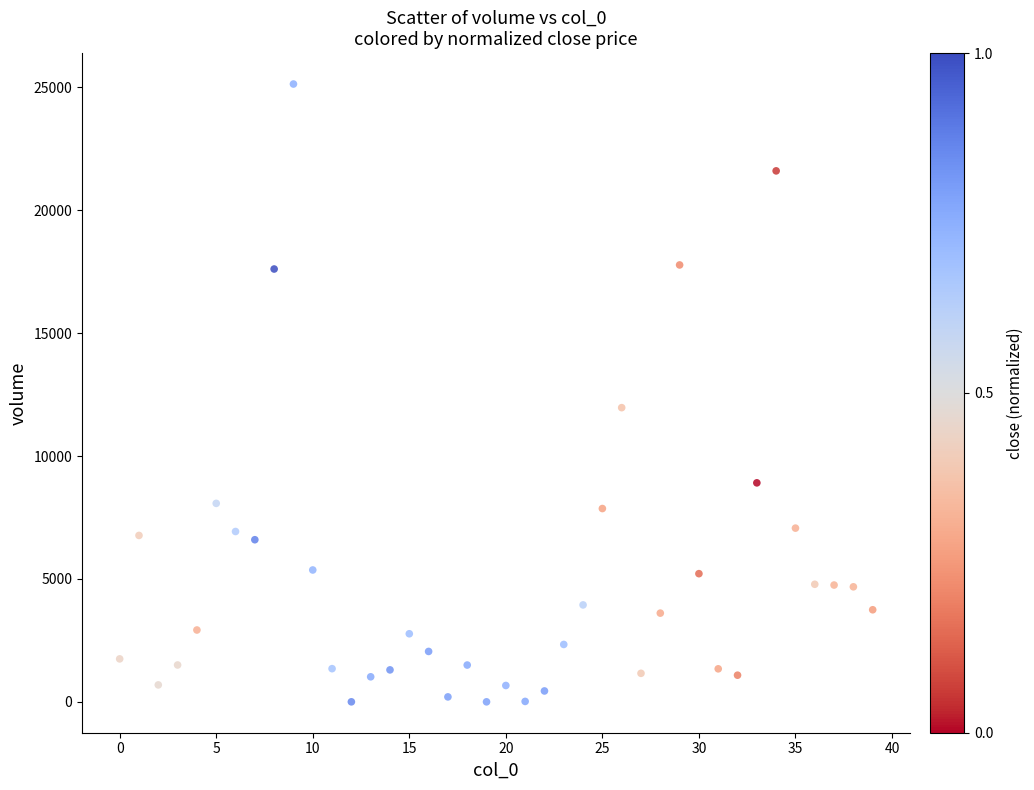

What is the range of Y values (max minus min)?

25137.4